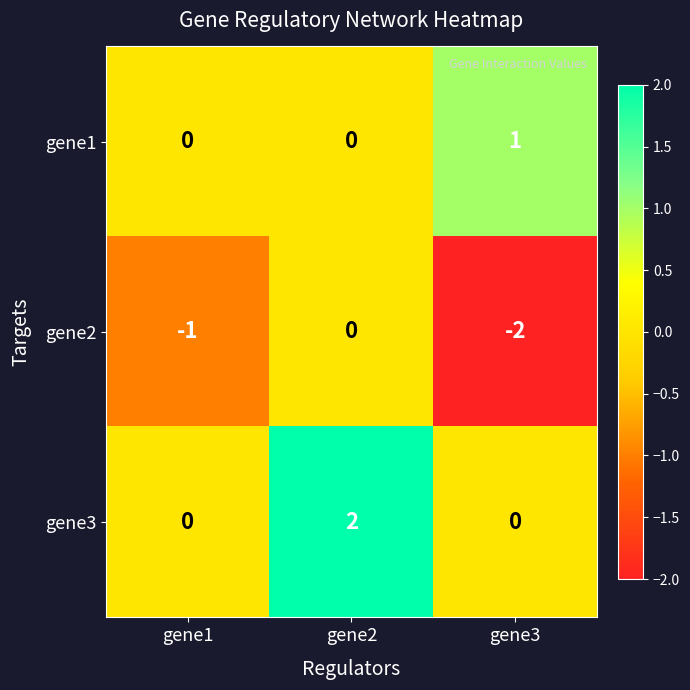

What is the difference between the highest and lowest values at gene3?

3